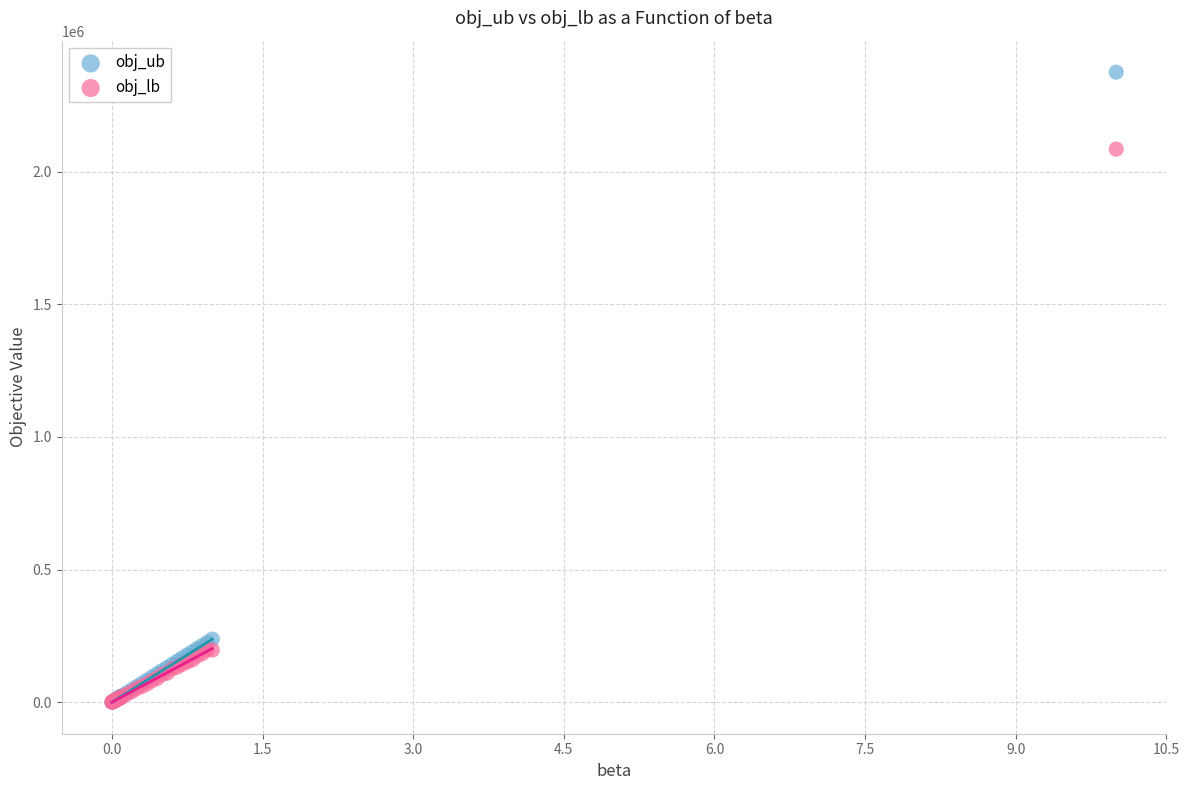

What are all the series names shown in the legend?

obj_ub, obj_lb